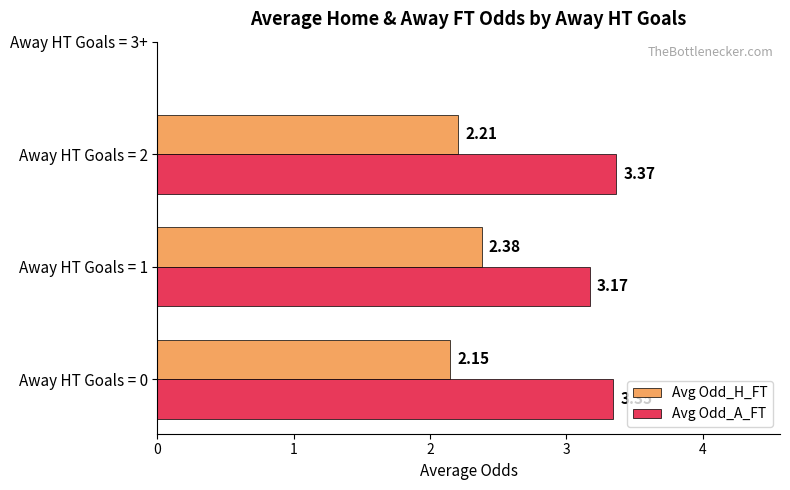

What are all the series names shown in the legend?

Avg Odd_H_FT, Avg Odd_A_FT